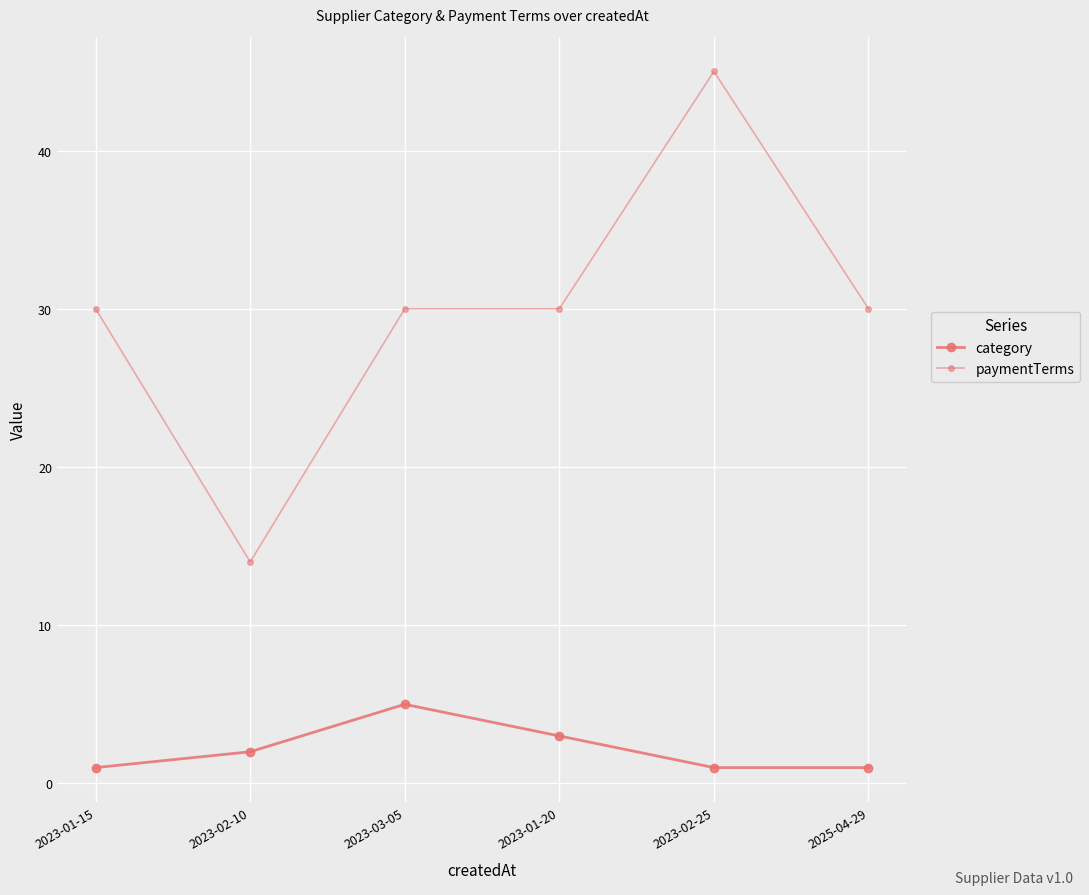

How many data points does each series have?

6